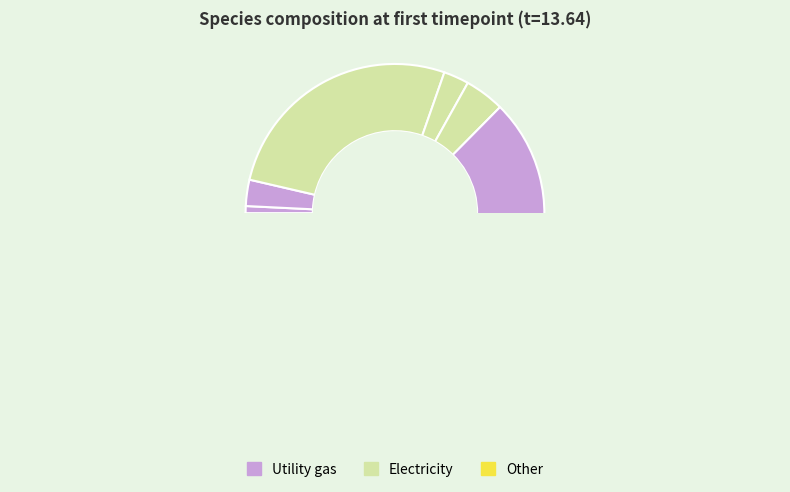

Is species_0 the majority of the pie?

No